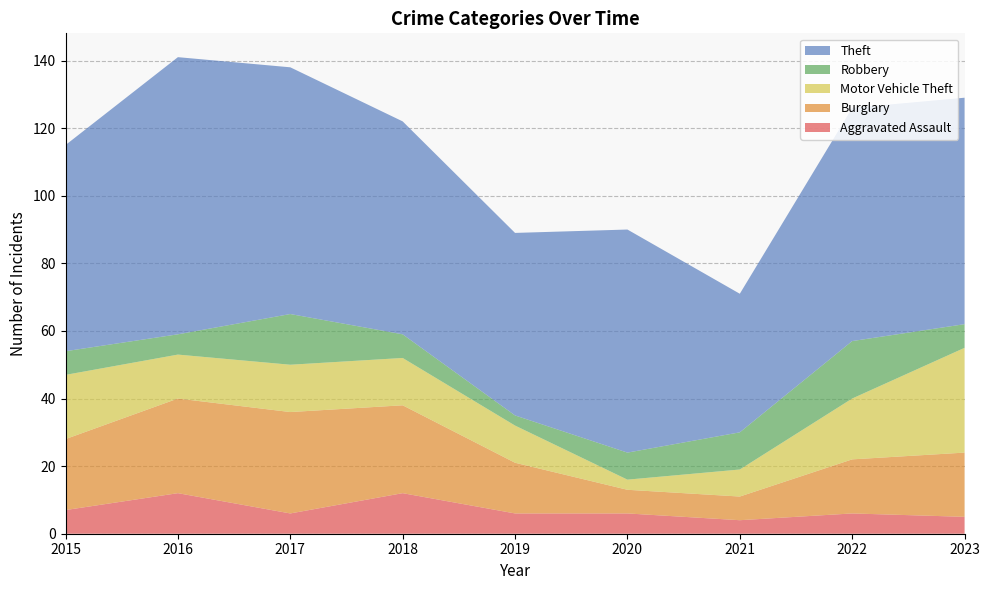

Reading left to right, list all the values displayed in this chart.

Aggravated Assault: 2015=7	2016=12	2017=6	2018=12	2019=6	2020=6	2021=4	2022=6	2023=5
Burglary: 2015=21	2016=28	2017=30	2018=26	2019=15	2020=7	2021=7	2022=16	2023=19
Motor Vehicle Theft: 2015=19	2016=13	2017=14	2018=14	2019=11	2020=3	2021=8	2022=18	2023=31
Robbery: 2015=7	2016=6	2017=15	2018=7	2019=3	2020=8	2021=11	2022=17	2023=7
Theft: 2015=61	2016=82	2017=73	2018=63	2019=54	2020=66	2021=41	2022=69	2023=67